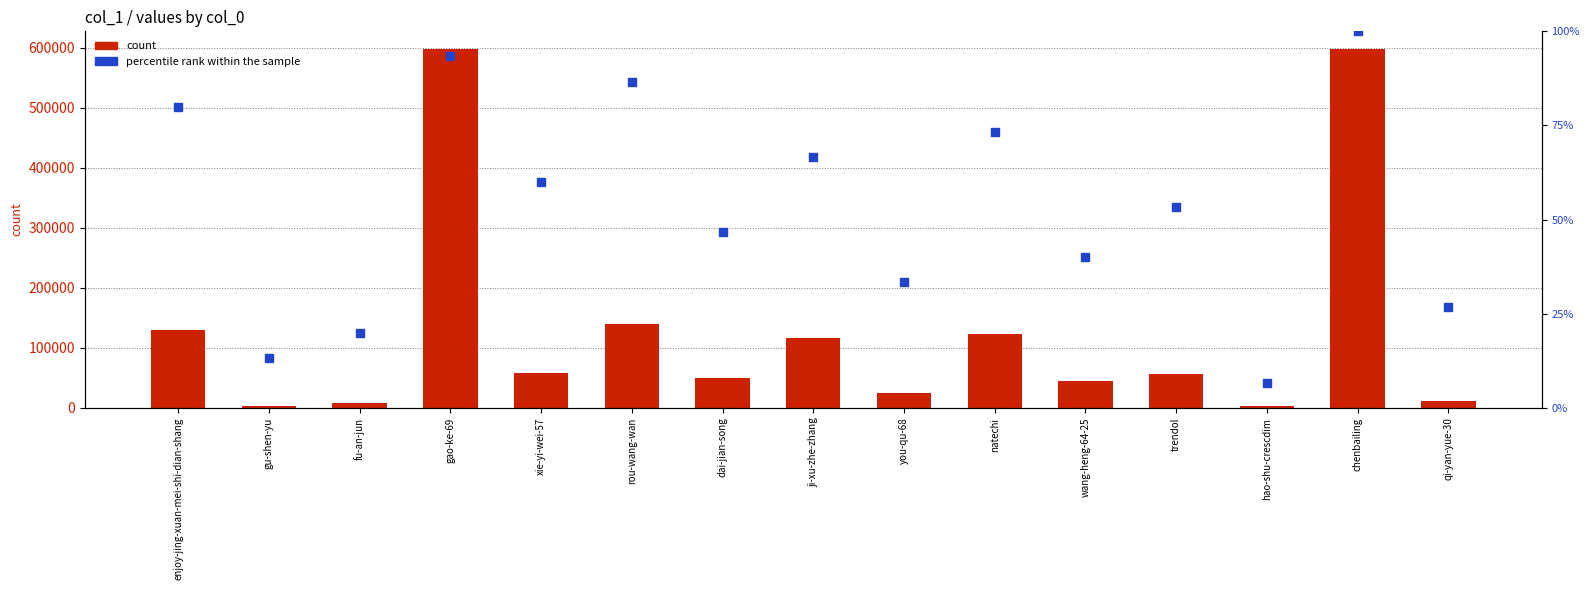

What is the total value across all series at xie-yi-wei-57?

58999.0